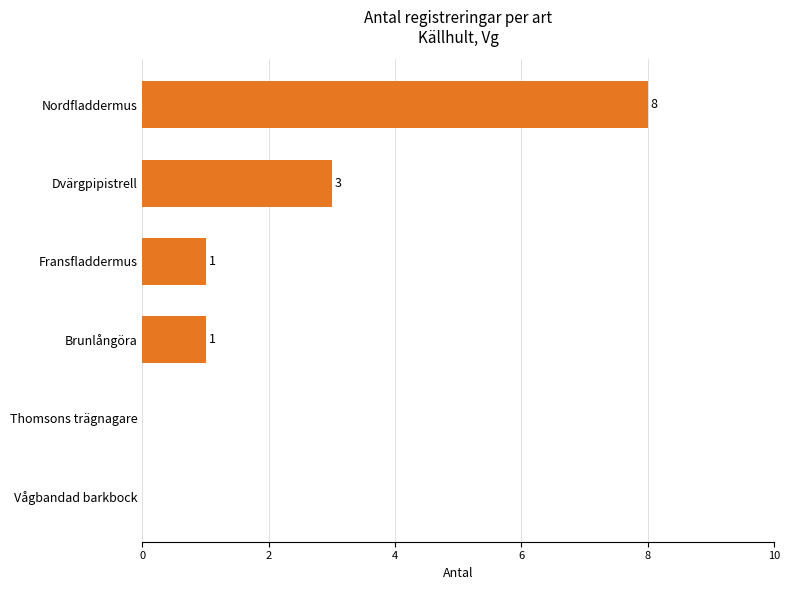

True or false: the data shows 1 at Brunlångöra.

True